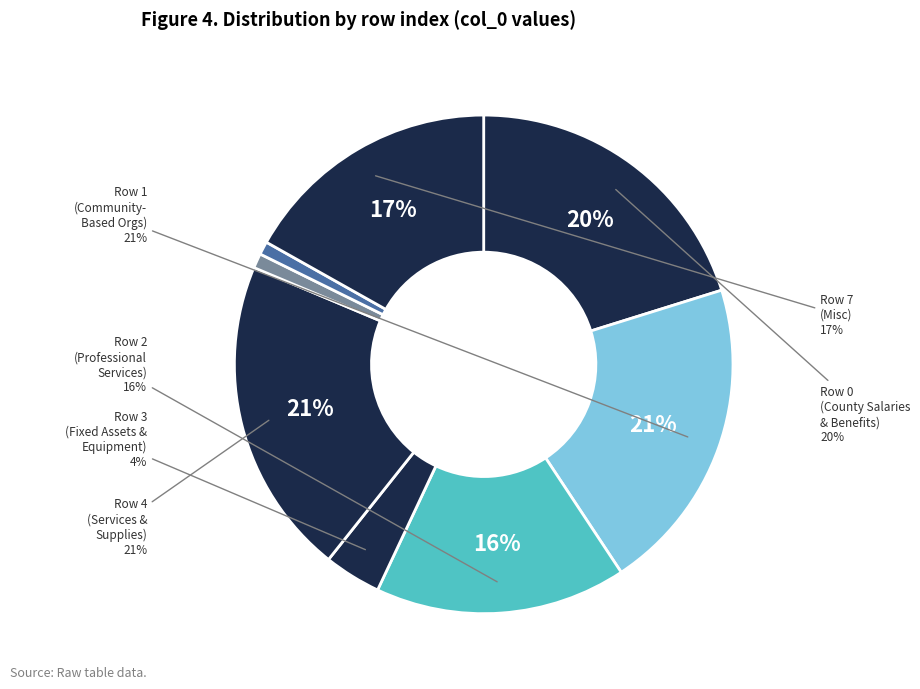

What percentage is NOT represented by Row 1?

79.5%